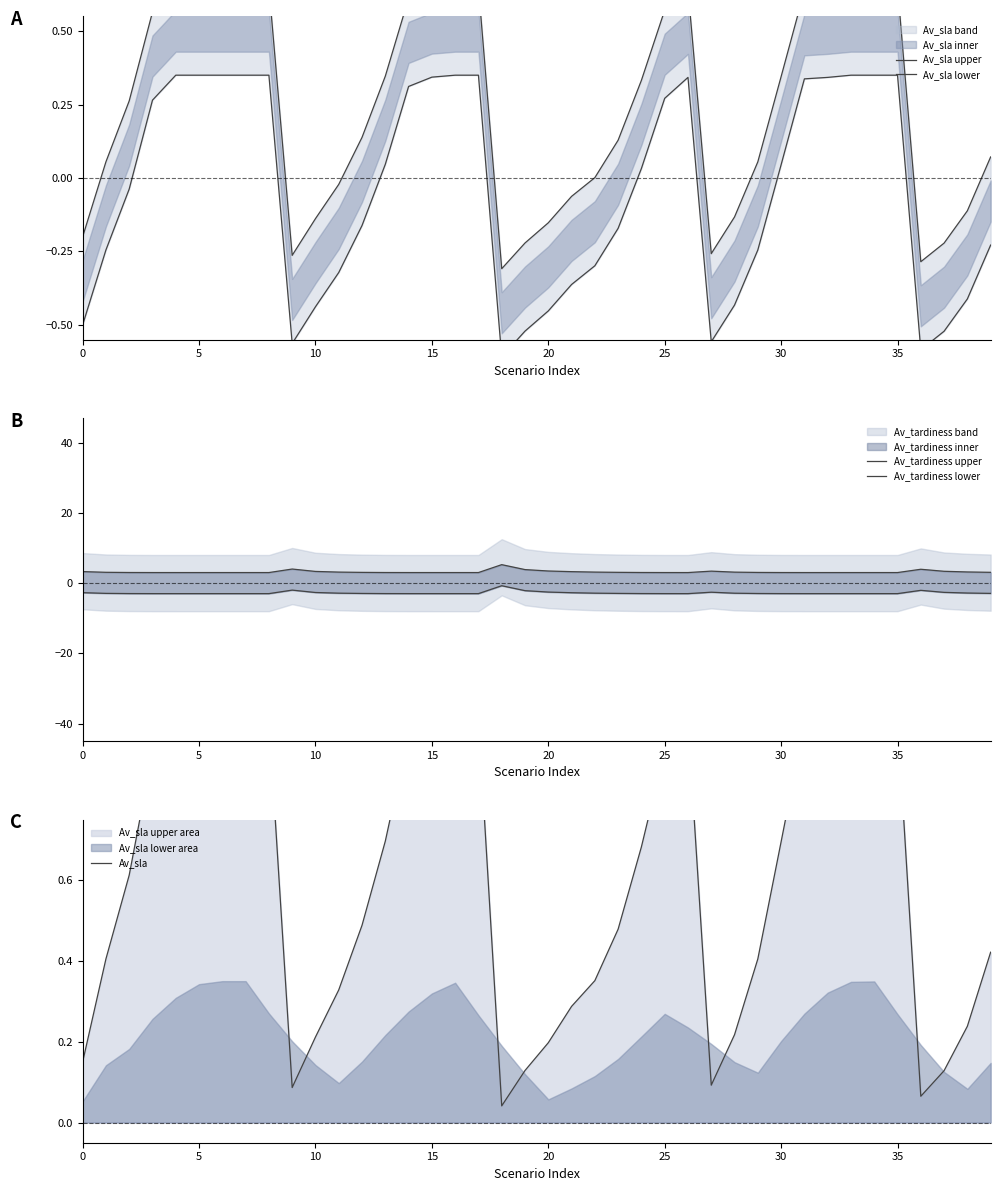

What is the difference between the second highest and second lowest values in the Av_tardiness upper series?

1.0